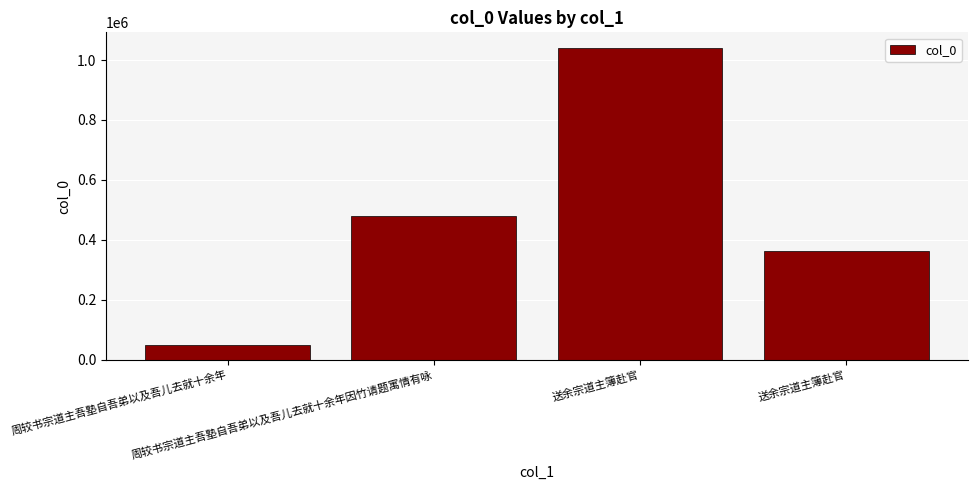

Count the values in the range 361503 to 1040431.

3